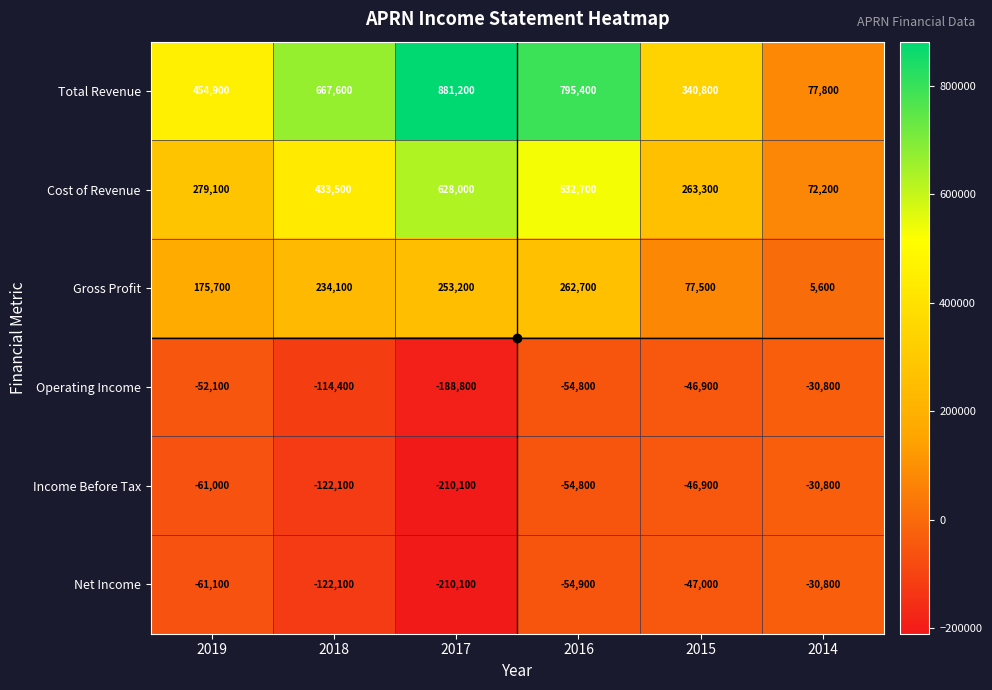

What is the sum of the Net Income values at 2015 and 2014?

-77800